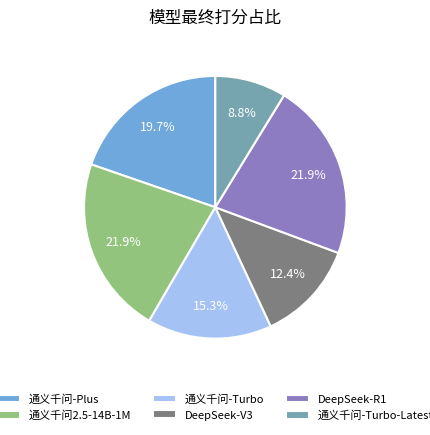

Which category has the smallest portion of the pie?

通义千问-Turbo-Latest